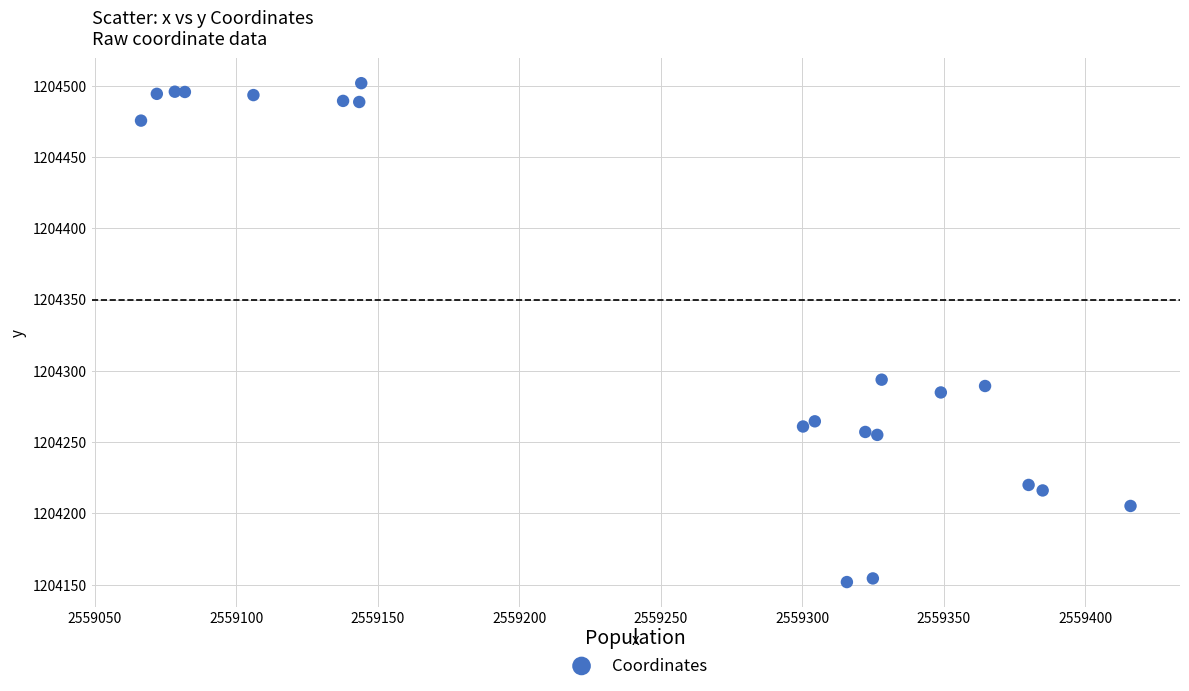

What Y value in the scatter plot is closest to 1204326?

1204293.8